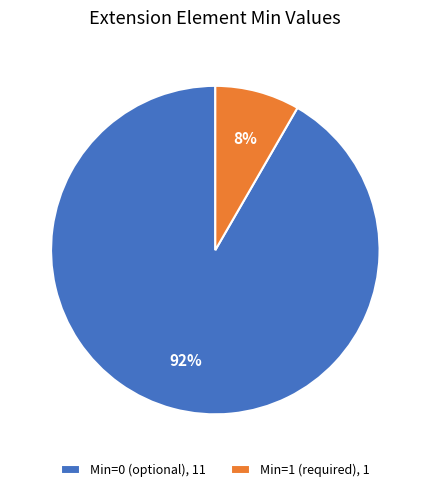

What is the smallest slice in the pie chart?

Min=1 (required), 1